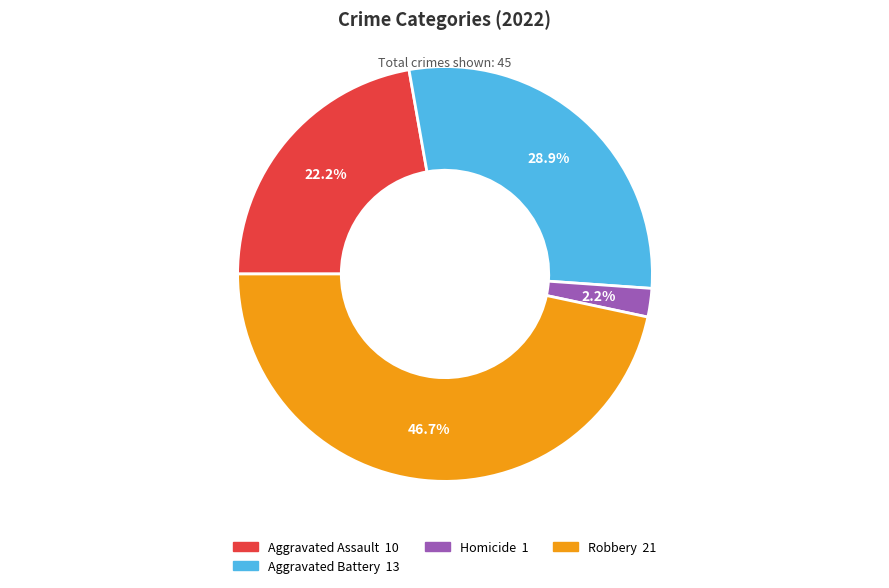

Count the number of slices in the pie.

4